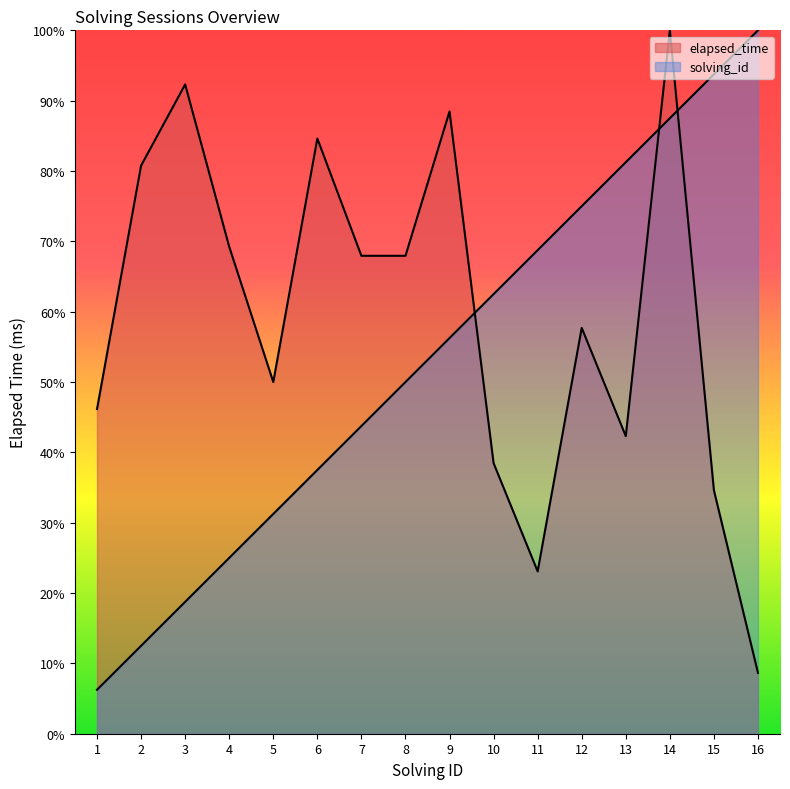

List the series in order of their peak value, lowest first.

solving_id, elapsed_time